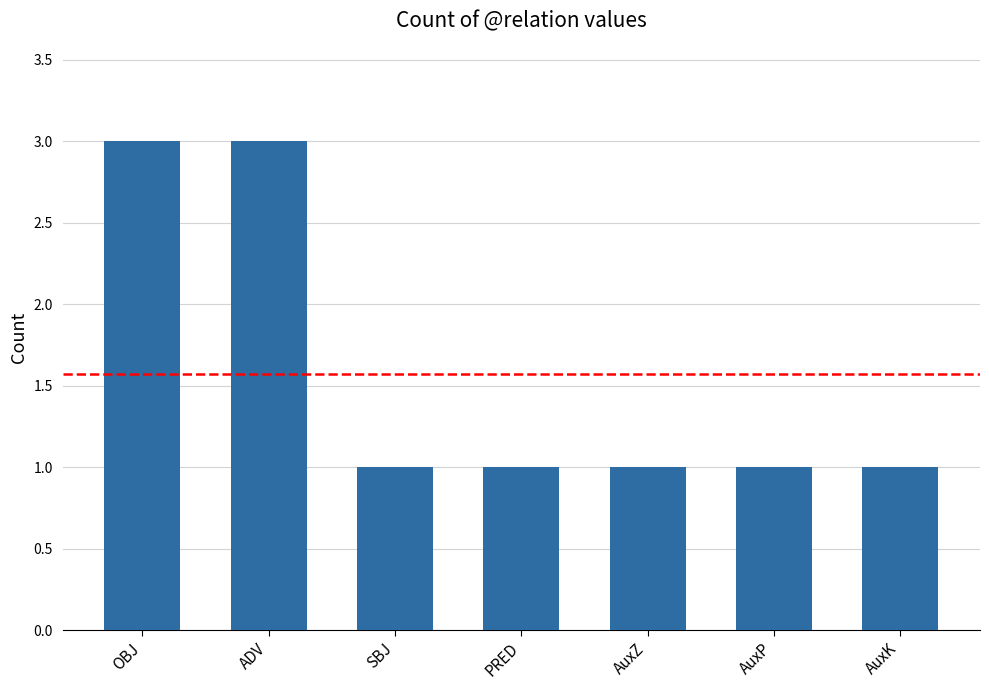

What is the maximum value shown in the chart?

3